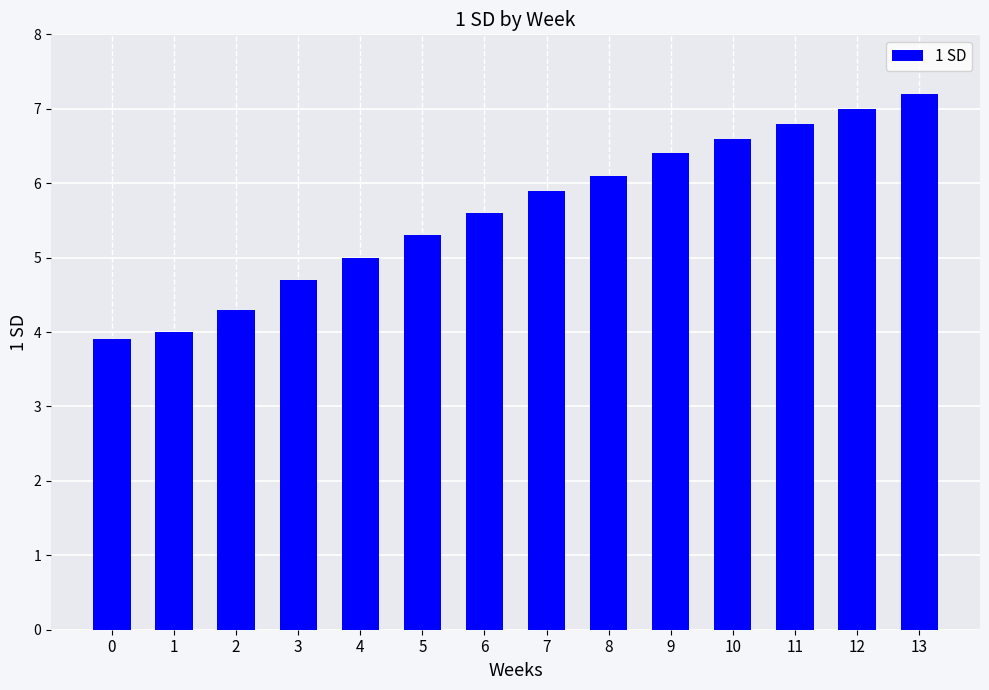

The value at 7 is 5.9. True or false?

True